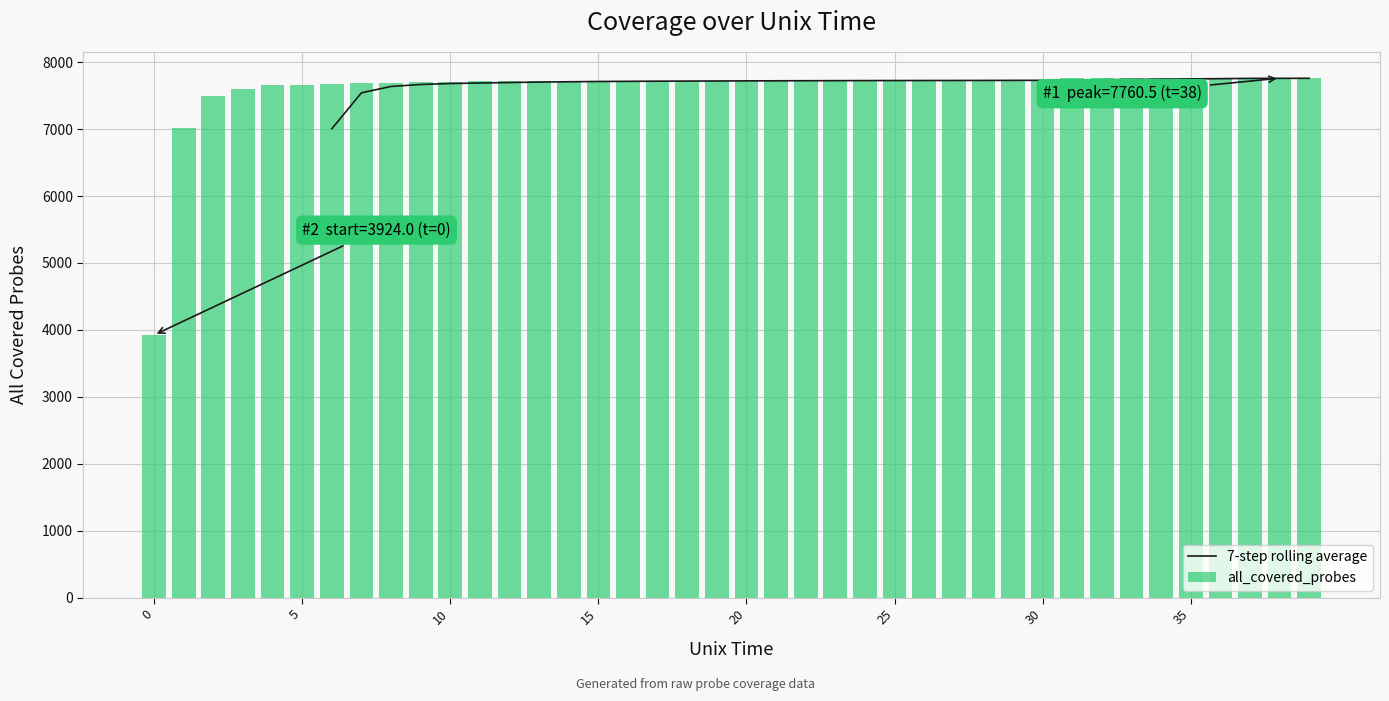

What is the maximum value shown in the chart?

7760.5